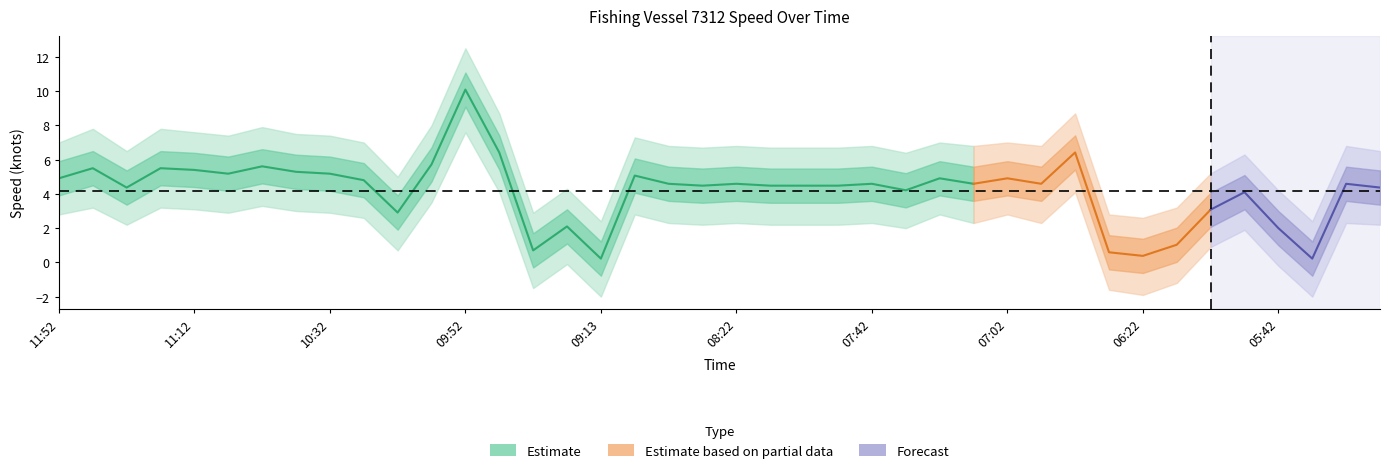

True or false: 速度_center and 速度_lower1 cross at least once.

False